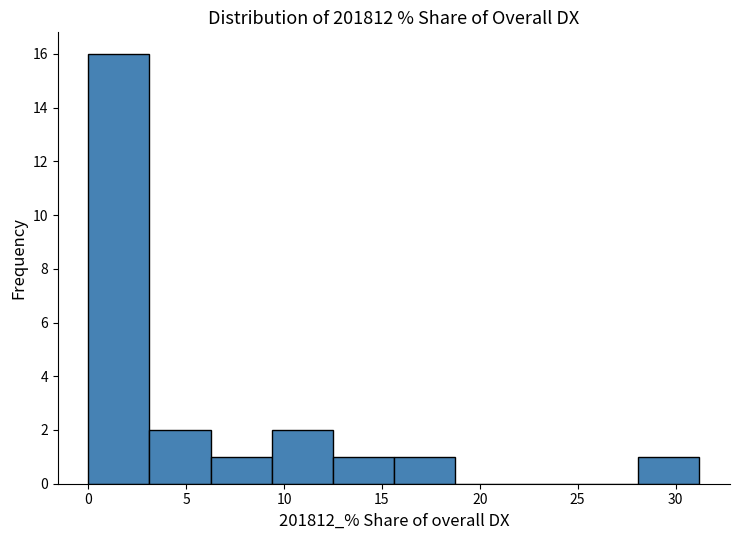

Reading left to right, transcribe this chart: for each bar, give the range it covers on the x-axis and its height. Neither the bar edges nor the heights are printed on the chart, so give them approximately, as read against the axes.

0.0 to 3.0: 16
3.0 to 6.0: 2
6.0 to 9.5: 1
9.5 to 12.5: 2
12.5 to 15.5: 1
15.5 to 18.5: 1
18.5 to 22.0: 0
22.0 to 25.0: 0
25.0 to 28.0: 0
28.0 to 31.0: 1